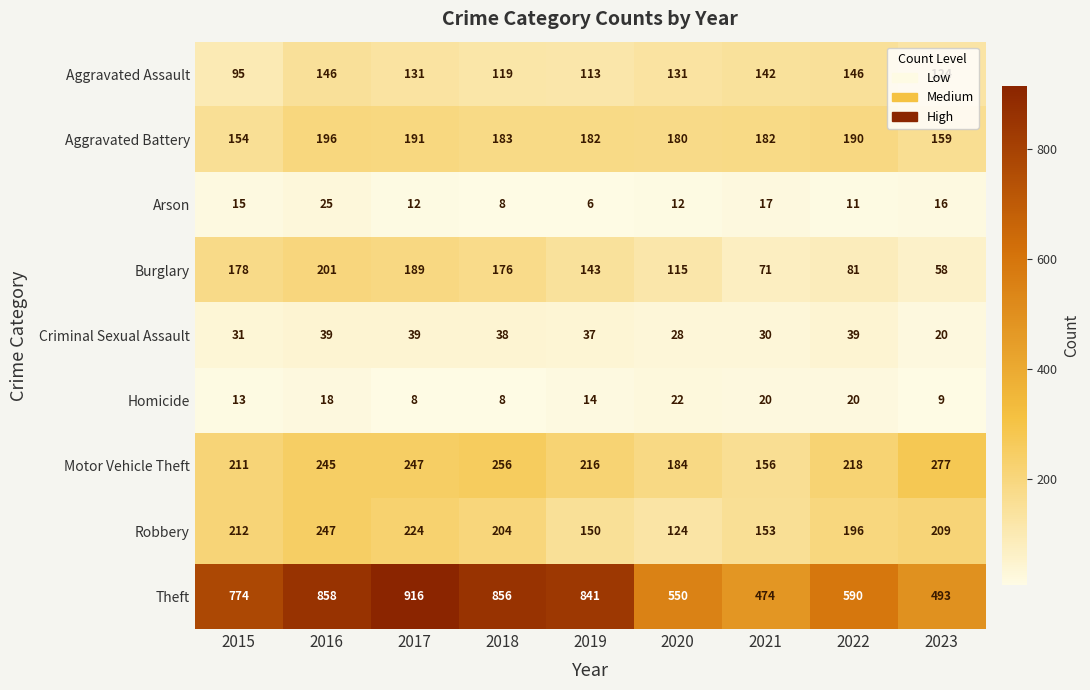

How many distinct data groups are displayed?

9